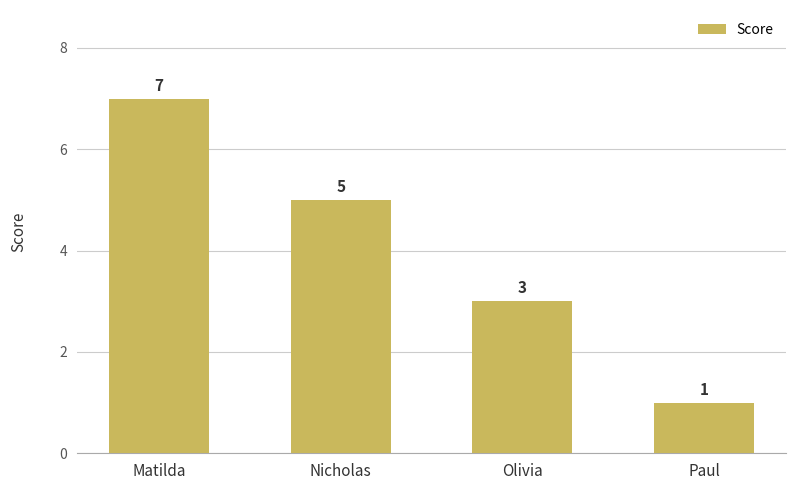

List the labels in order of value, smallest first.

Paul, Olivia, Nicholas, Matilda